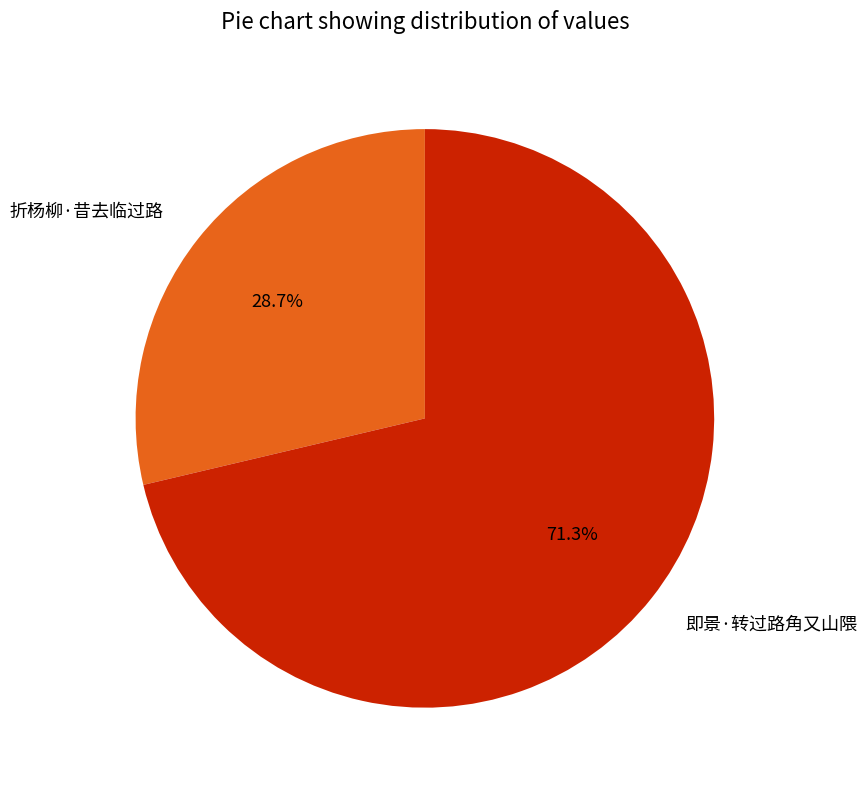

Approximately how many times larger is the value at 折杨柳·昔去临过路 compared to 即景·转过路角又山隈?

0.4